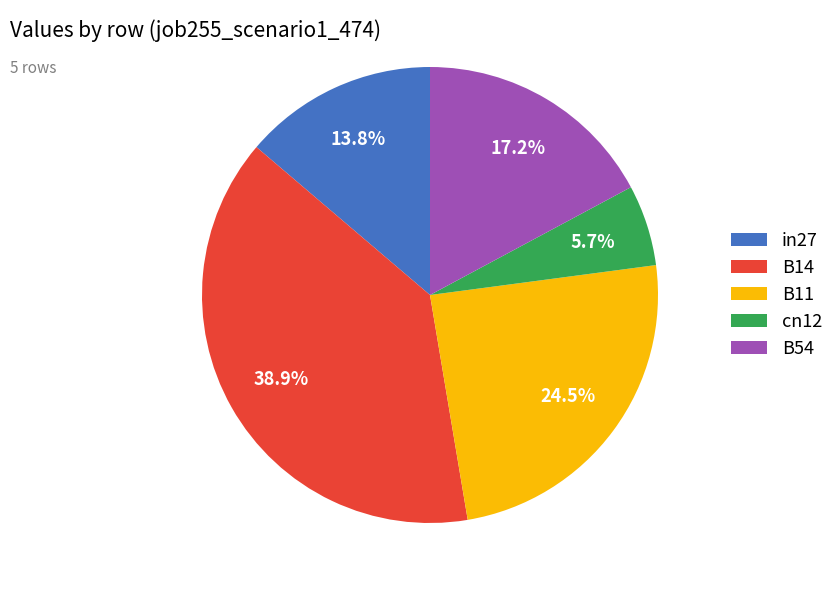

Is there a majority slice in this chart?

No